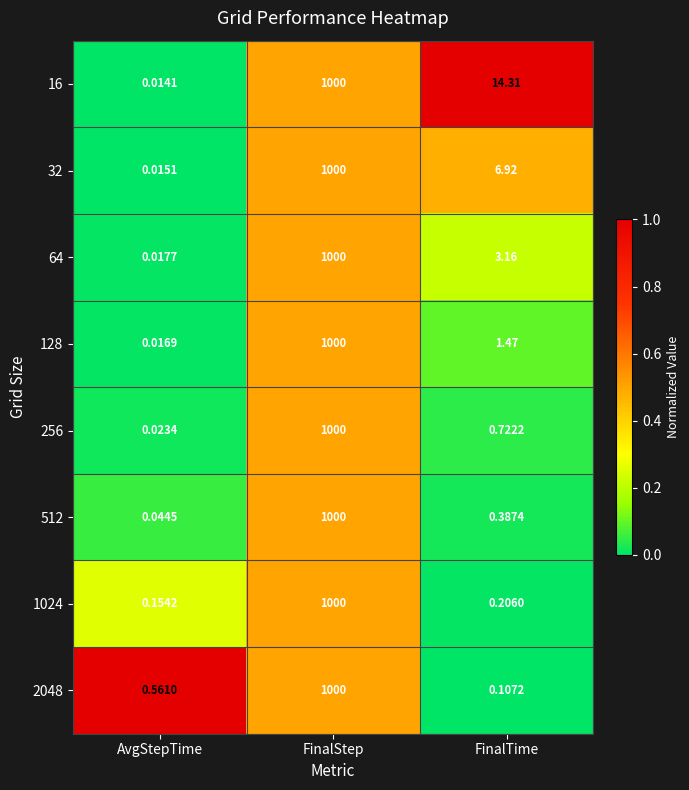

At which label is 32 closest to 500?

FinalTime